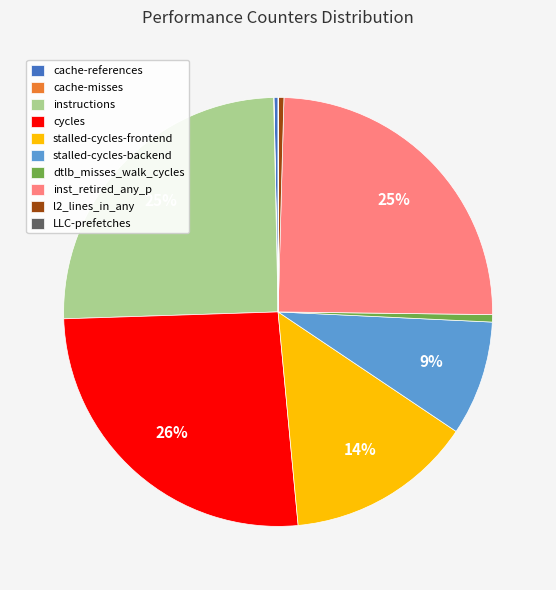

Which has a higher value, cycles or cache-references?

cycles